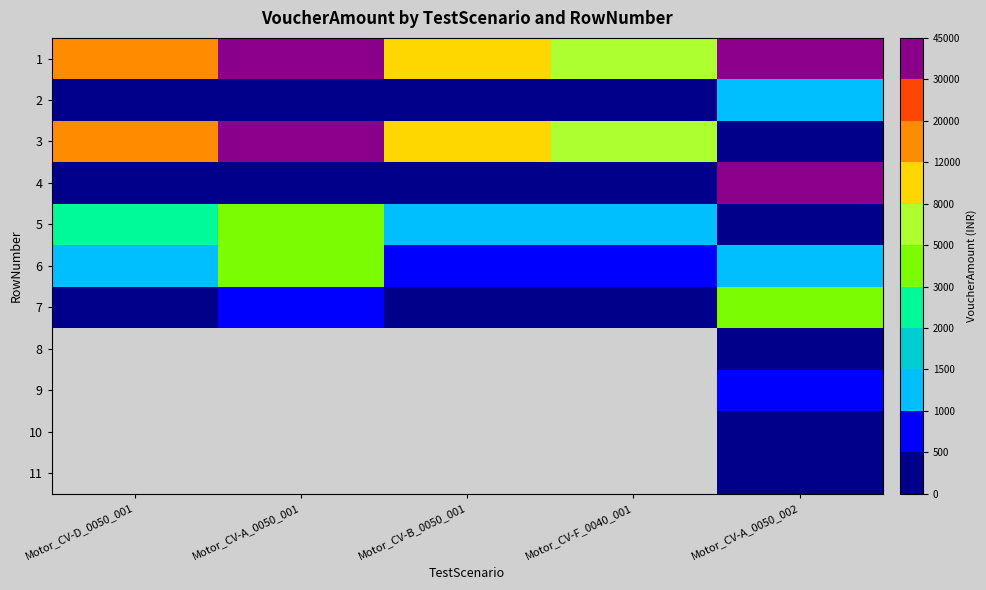

Which series has the largest total across all categories?

1